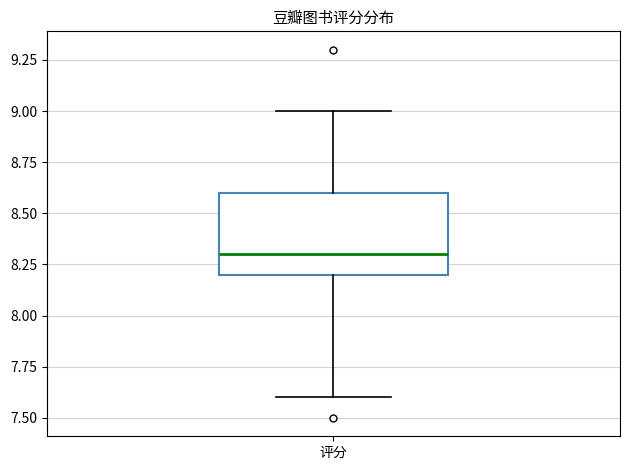

Where does the lower whisker of the box for 评分 end on the y-axis? The values are not printed on the chart, so give them approximately, as read against the axis.

7.6